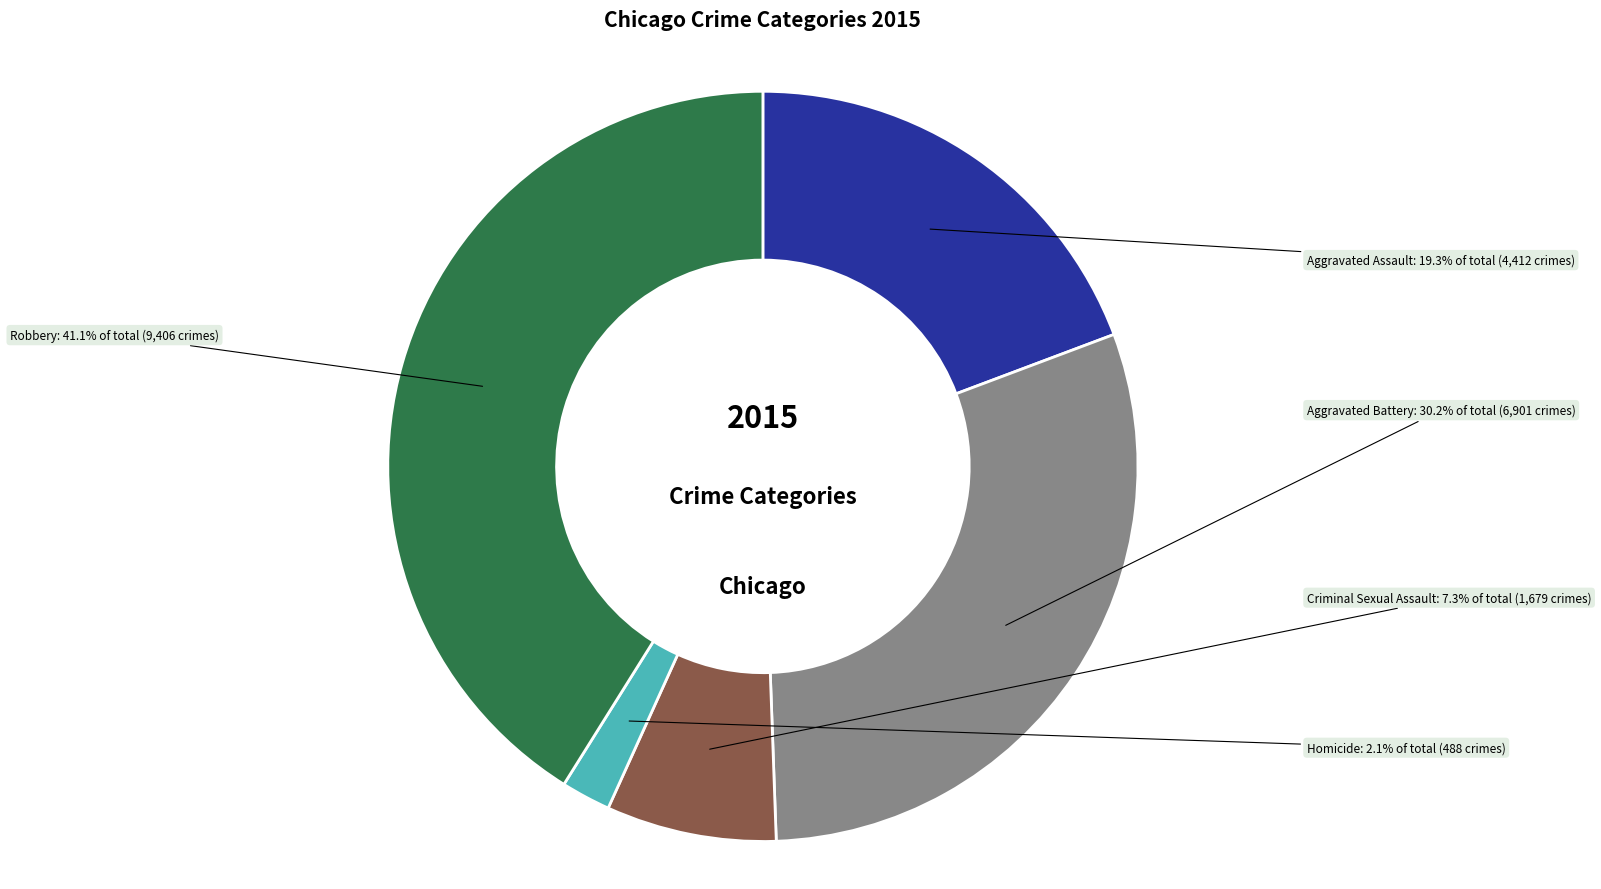

Is it true that Aggravated Assault is 7% of the pie?

False